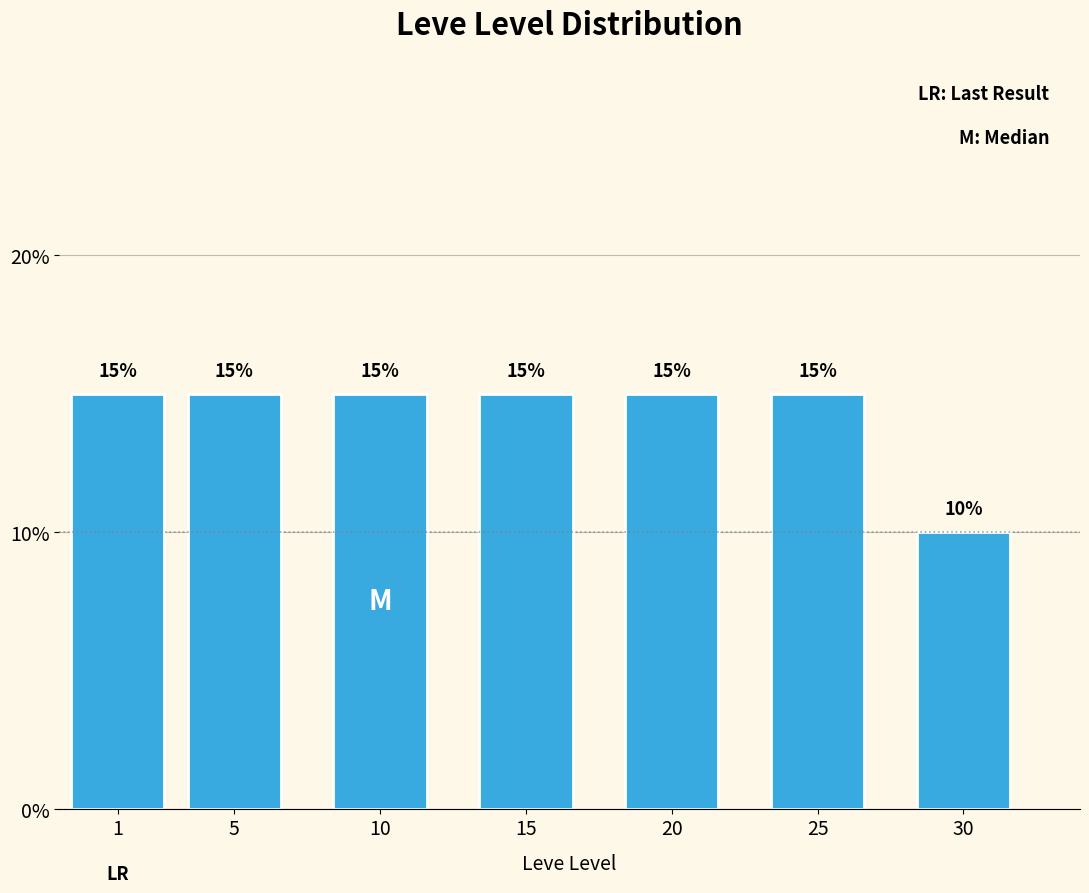

Reading left to right, transcribe all the data shown in this chart.

15	15	15	15	15	15	10